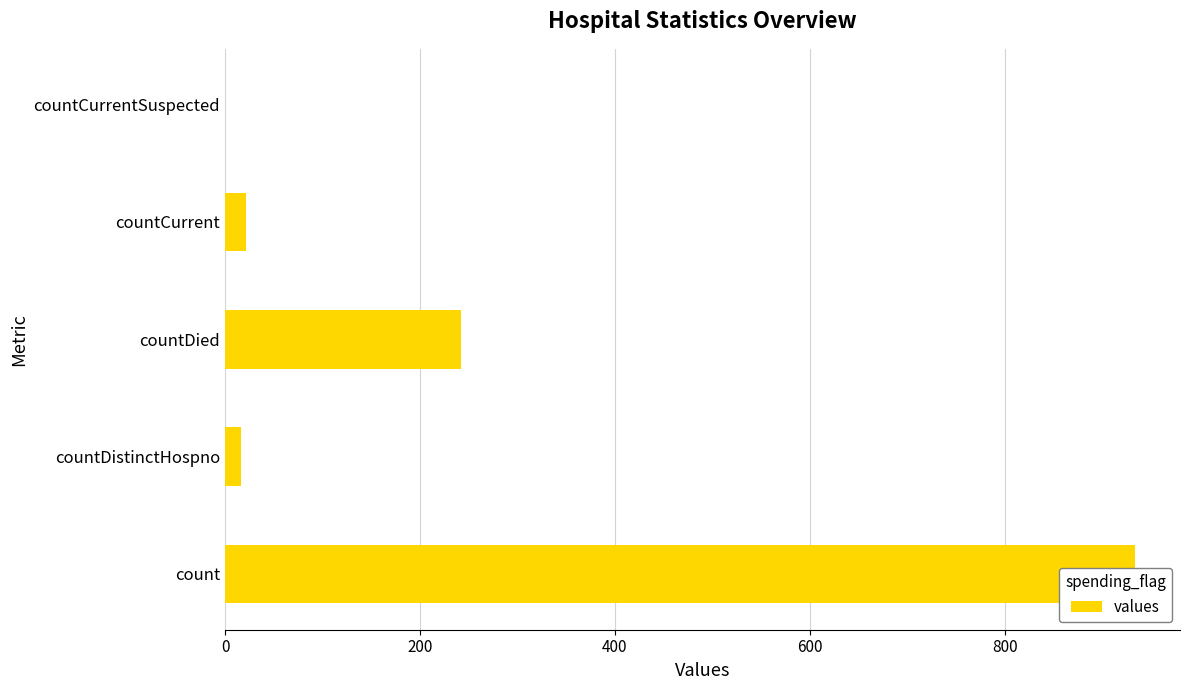

Is it true that the value at count is 933?

True